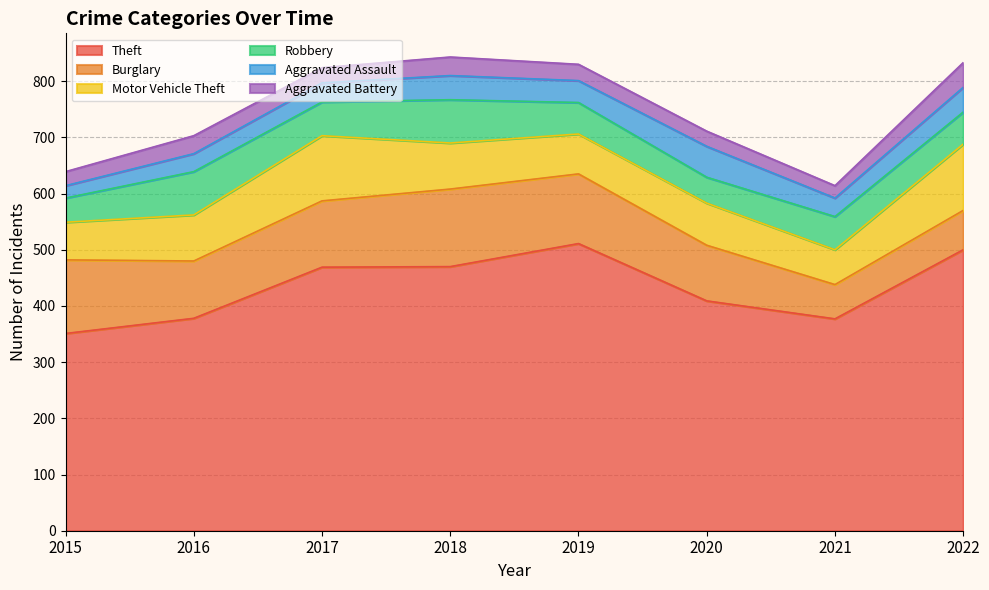

Is it true that Theft equals 469 at 2017?

True